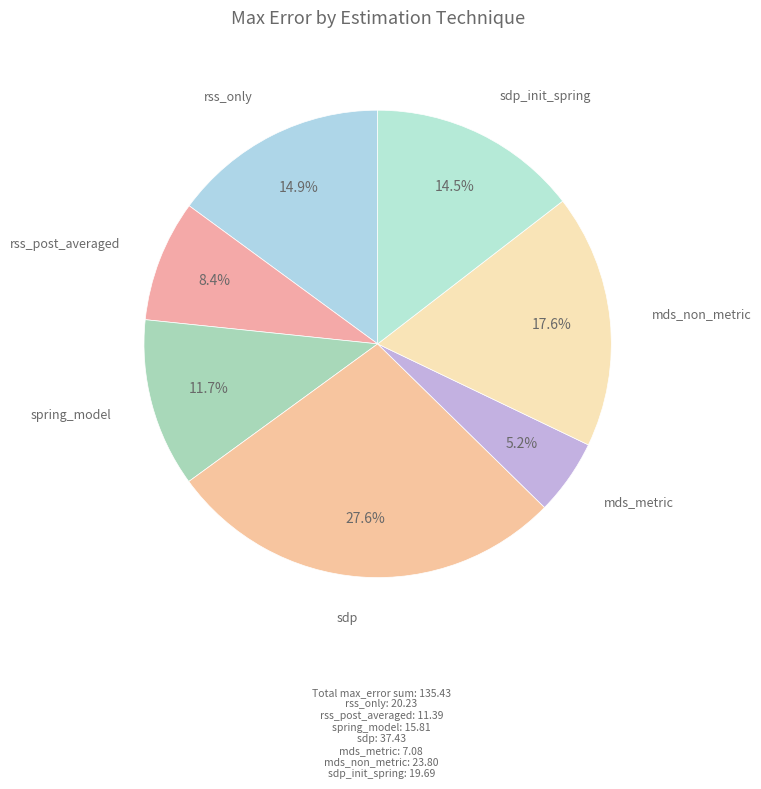

To the nearest percent, what is the difference between the largest and smallest slice percentages?

22%